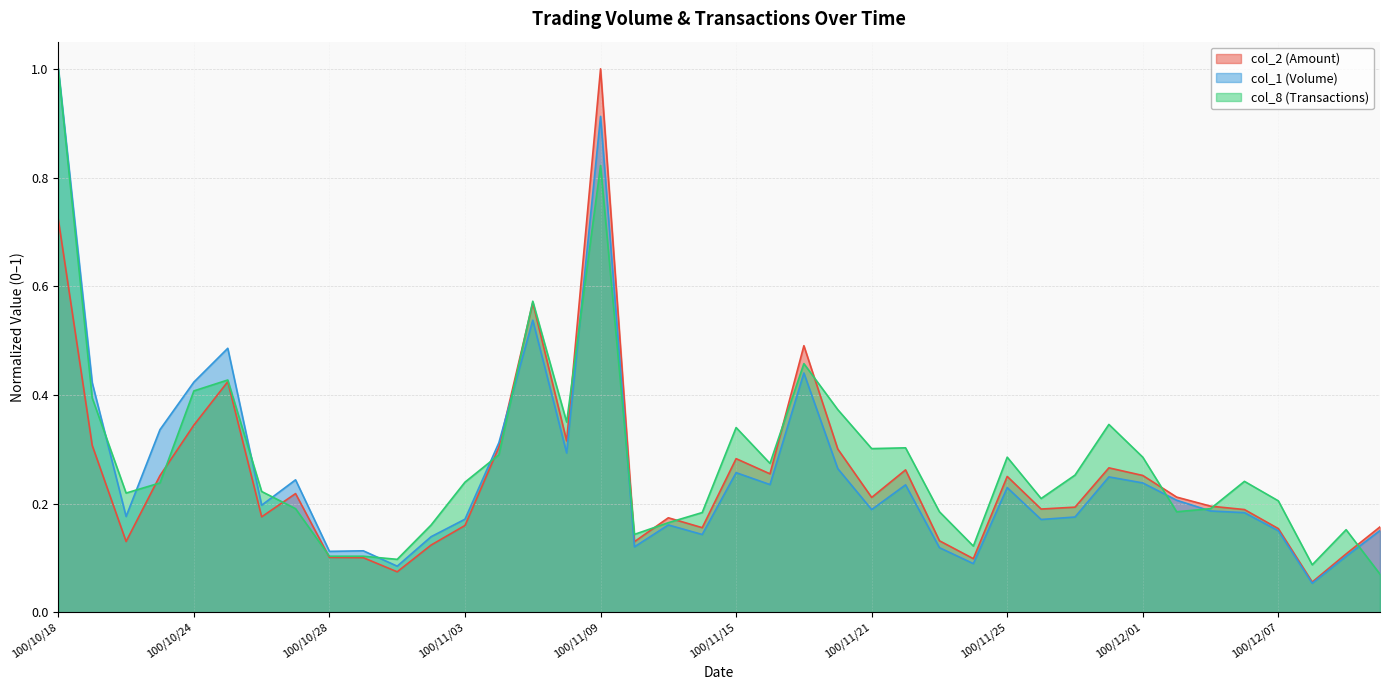

What is the sum of all col_8 values?

11.2